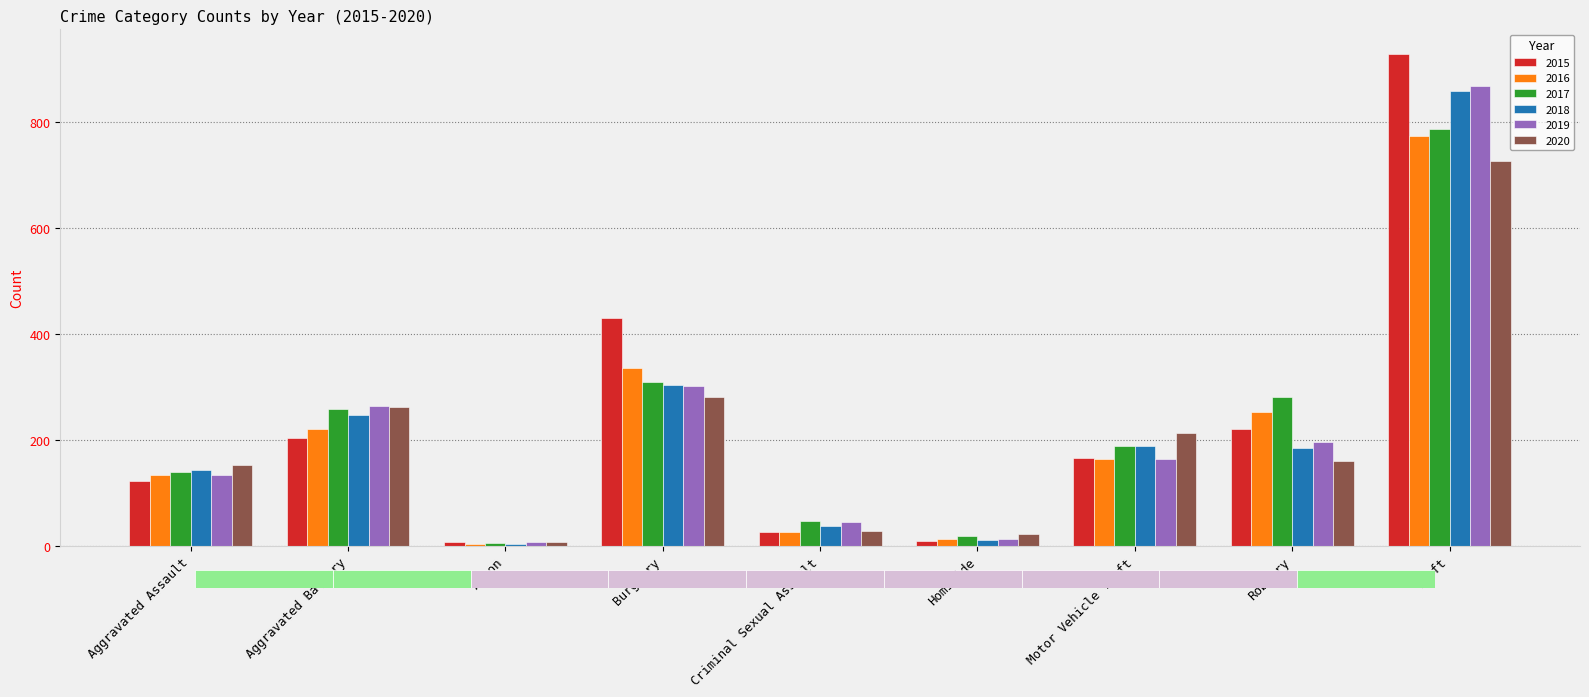

Reading left to right, what are all the values shown in this chart?

2015: 123	205	7	430	27	10	166	222	929
2016: 135	222	4	336	27	13	164	254	774
2017: 139	259	6	309	47	19	189	282	788
2018: 144	247	4	304	38	12	189	186	859
2019: 134	264	7	302	45	14	165	196	869
2020: 154	263	7	282	28	22	214	161	728